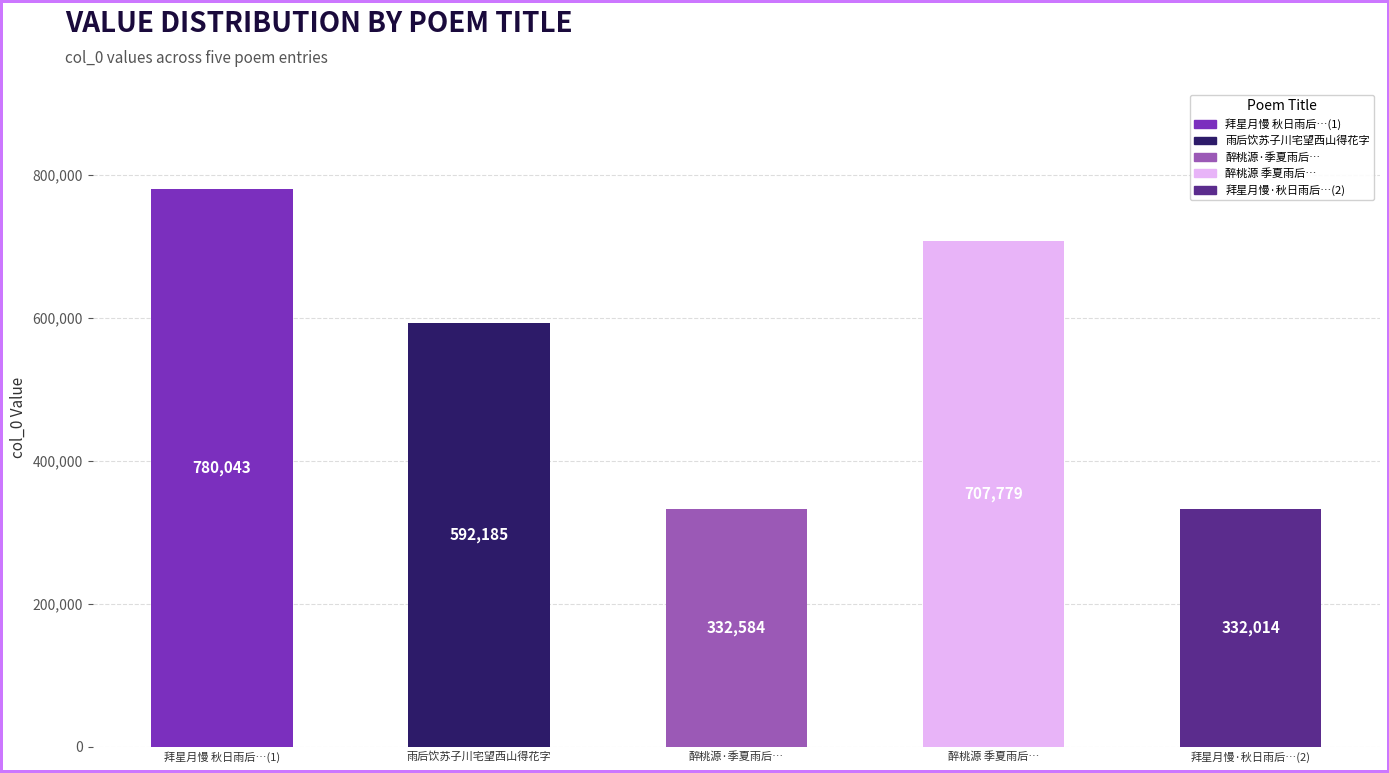

Is it true that the value at 拜星月慢 秋日雨后，饮宋子昭新泉亭，座上闻歌 is 780043?

True